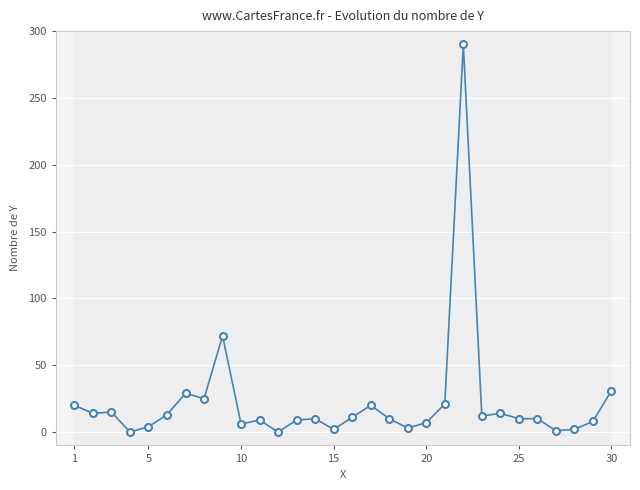

How many lines are shown in the chart?

1